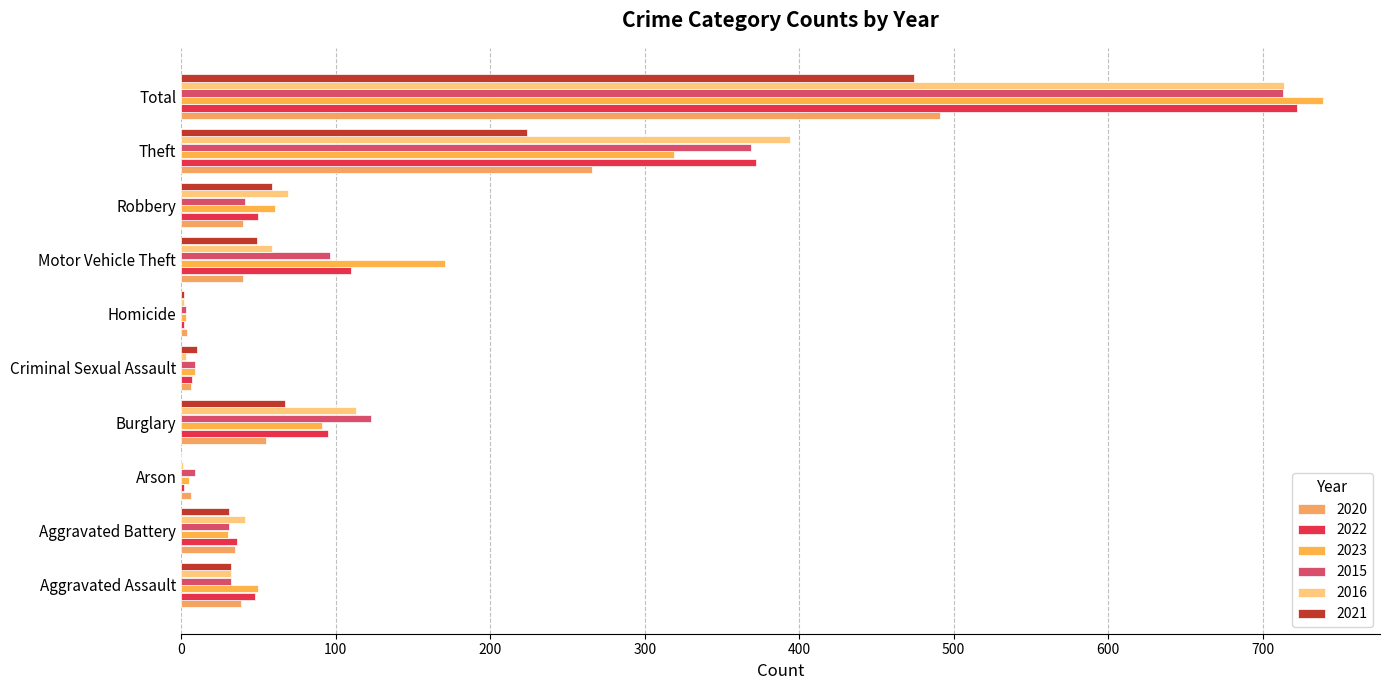

What is the sum of all 2023 values?

1478